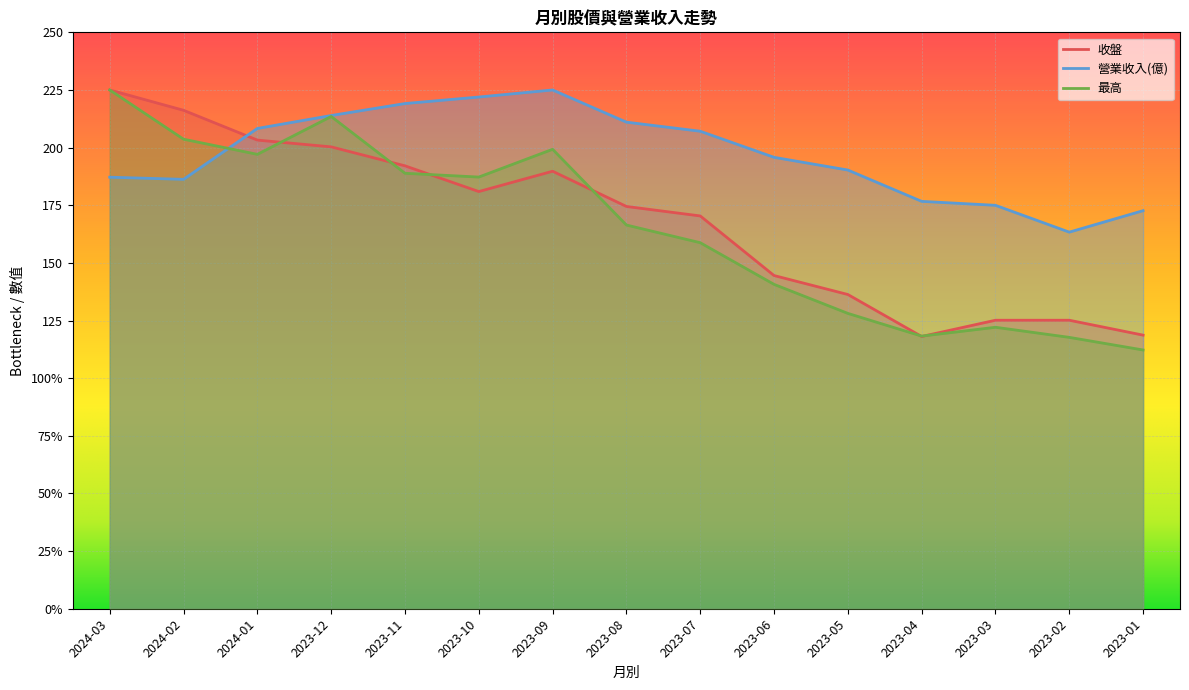

Where is 收盤 nearest to the value 171?

2023-07